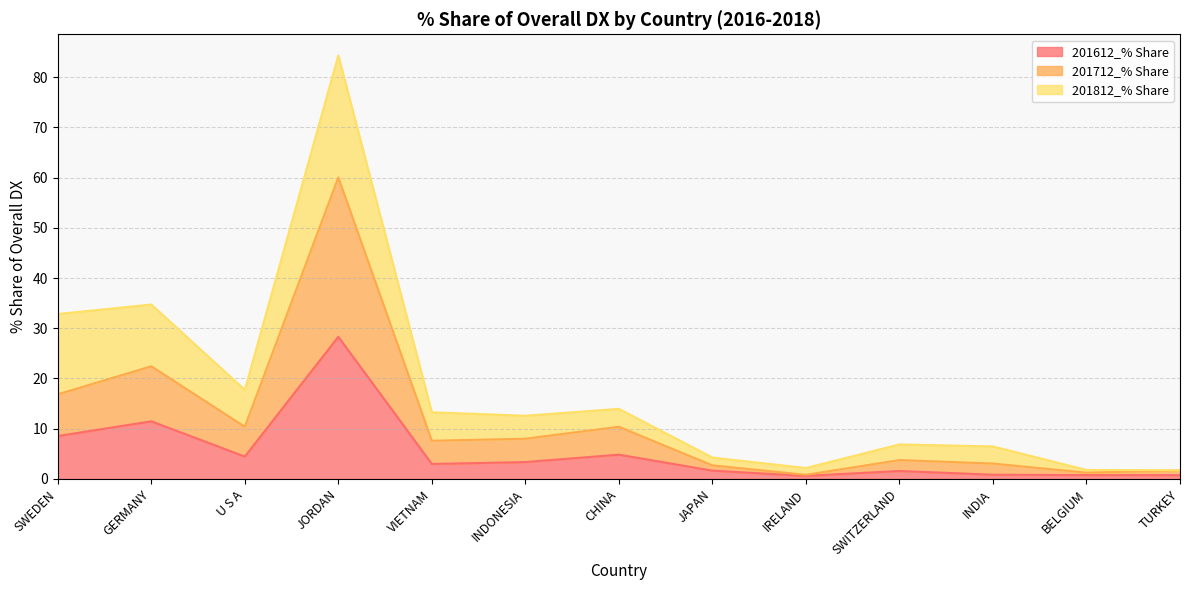

Does the chart display data point markers on the line(s)?

No